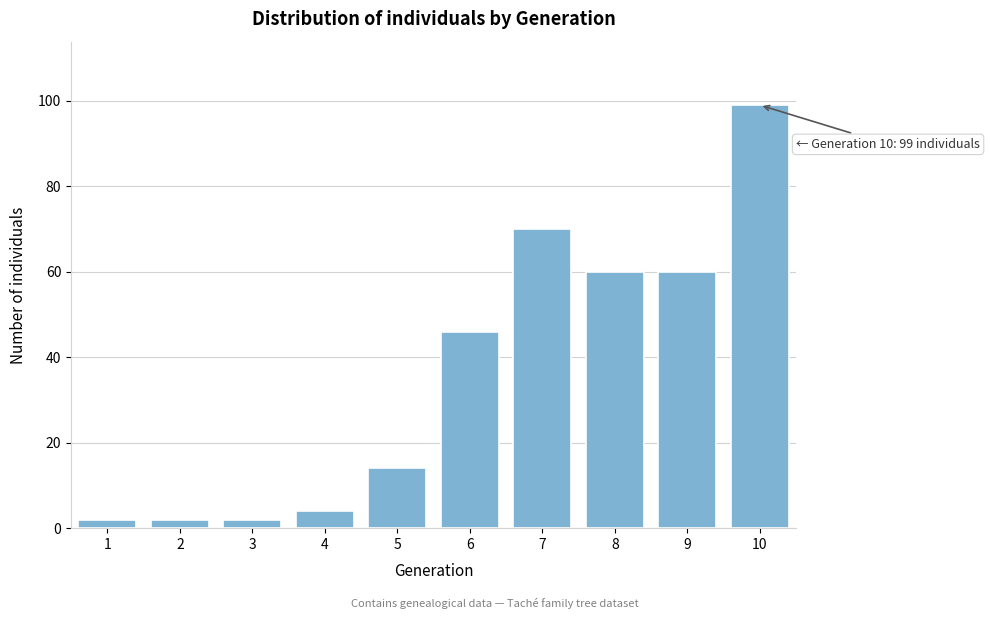

Reading right to left, transcribe all the data shown in this chart.

10=99	9=60	8=60	7=70	6=46	5=14	4=4	3=2	2=2	1=2